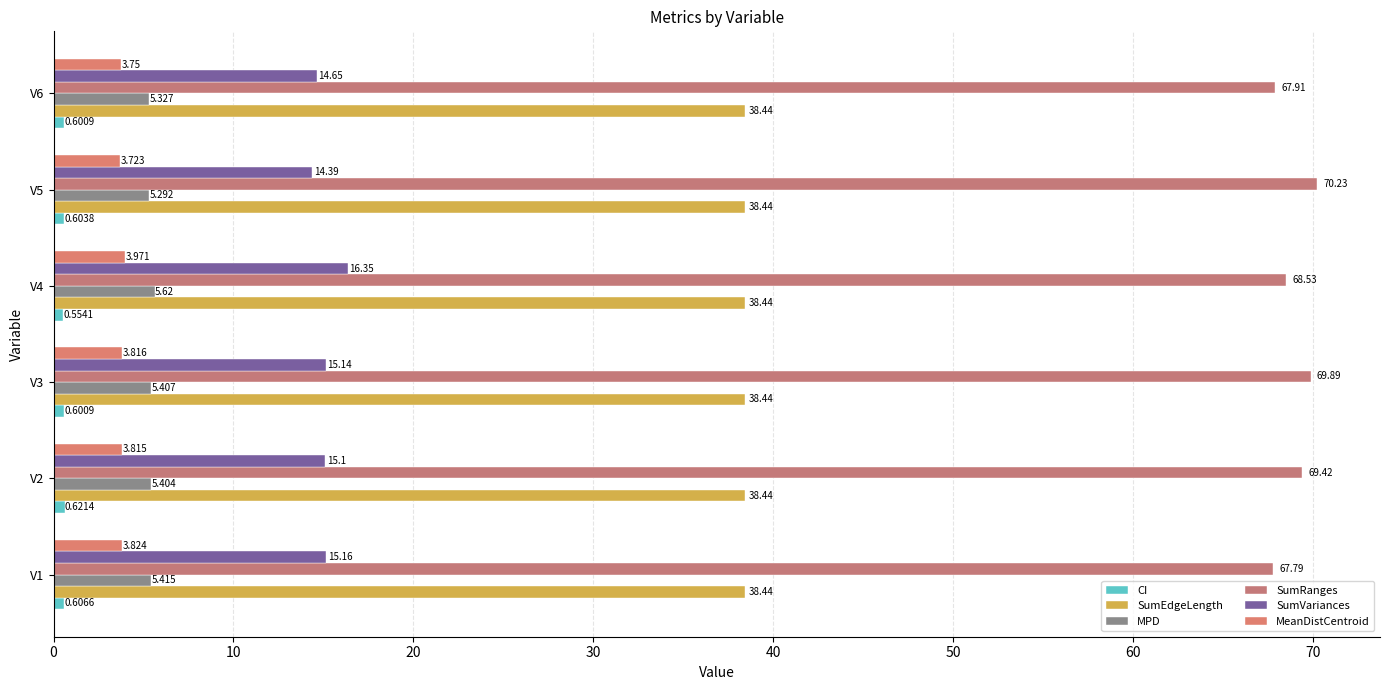

How many distinct data groups are displayed?

6